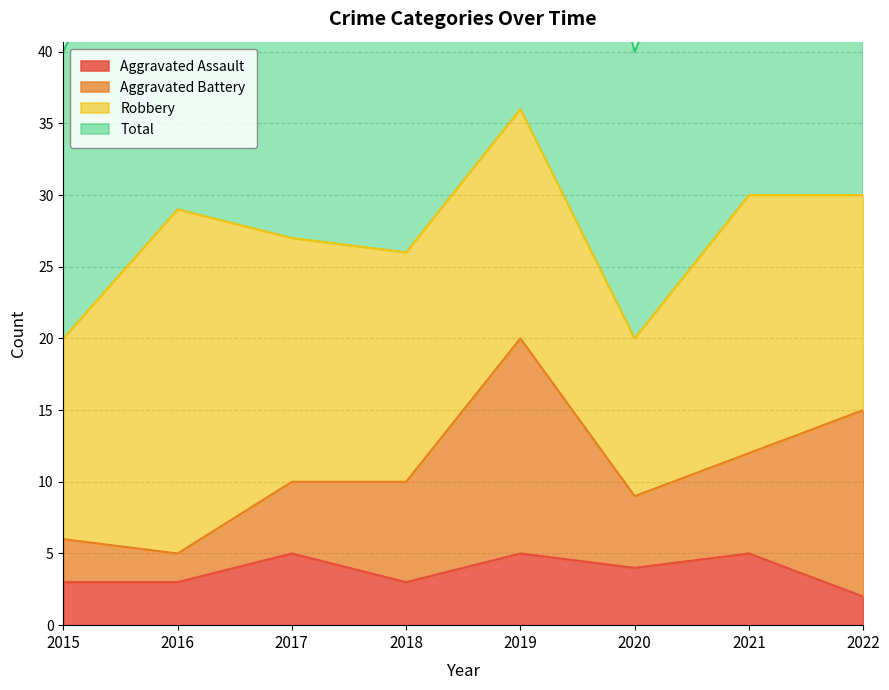

At how many categories does at least one series exceed 29?

8